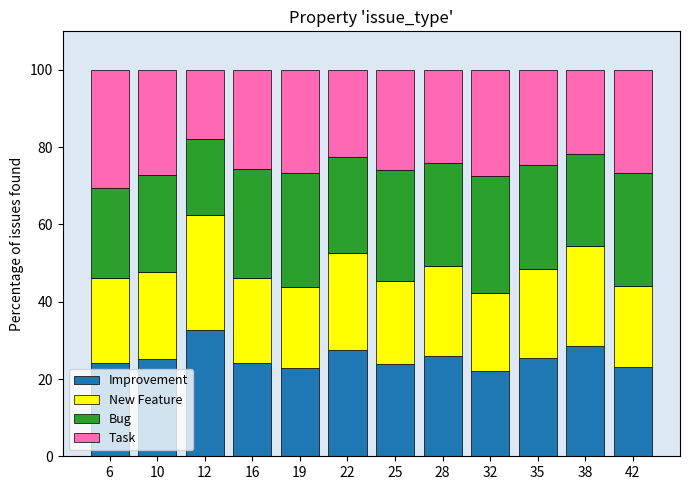

Read the Improvement value at 35.

25.4